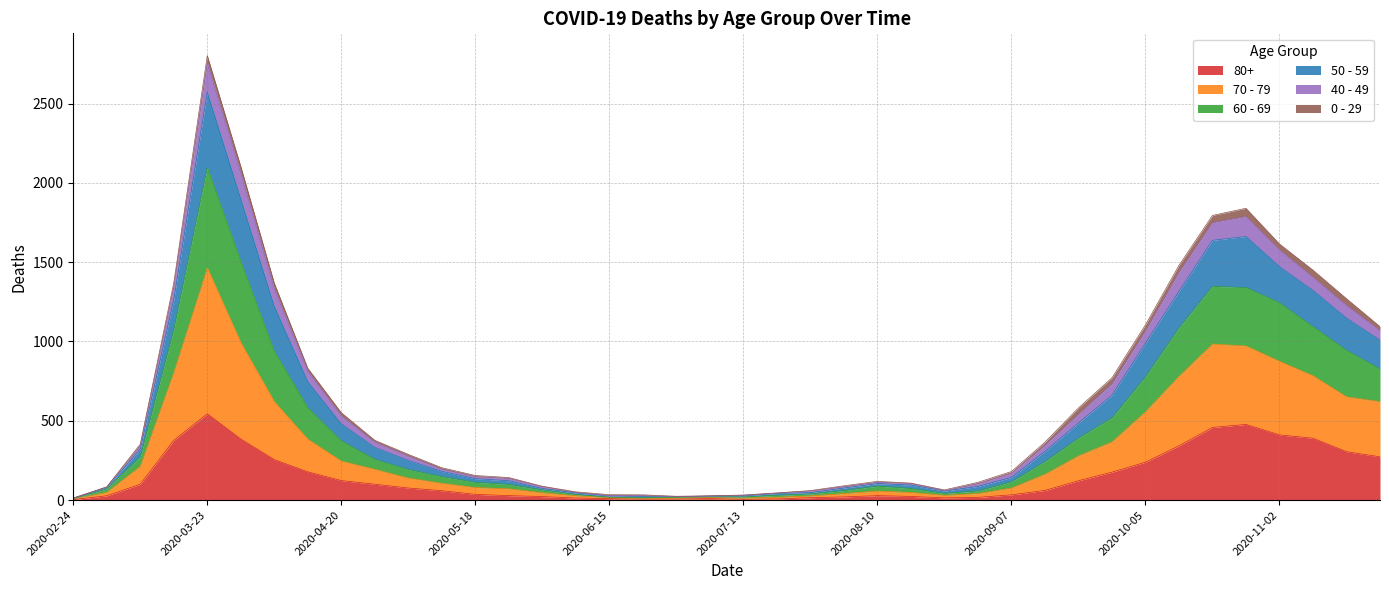

What position from the right is 2020-04-13?

33